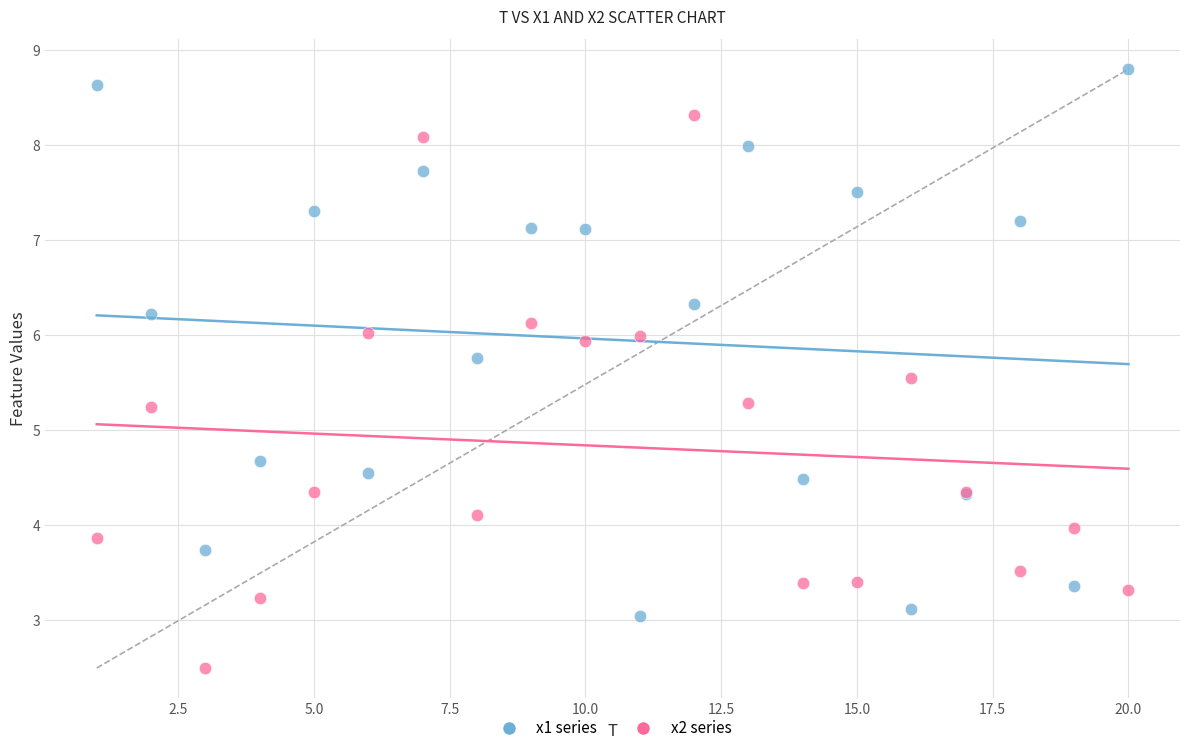

Which series reaches the maximum Y coordinate?

x1 series